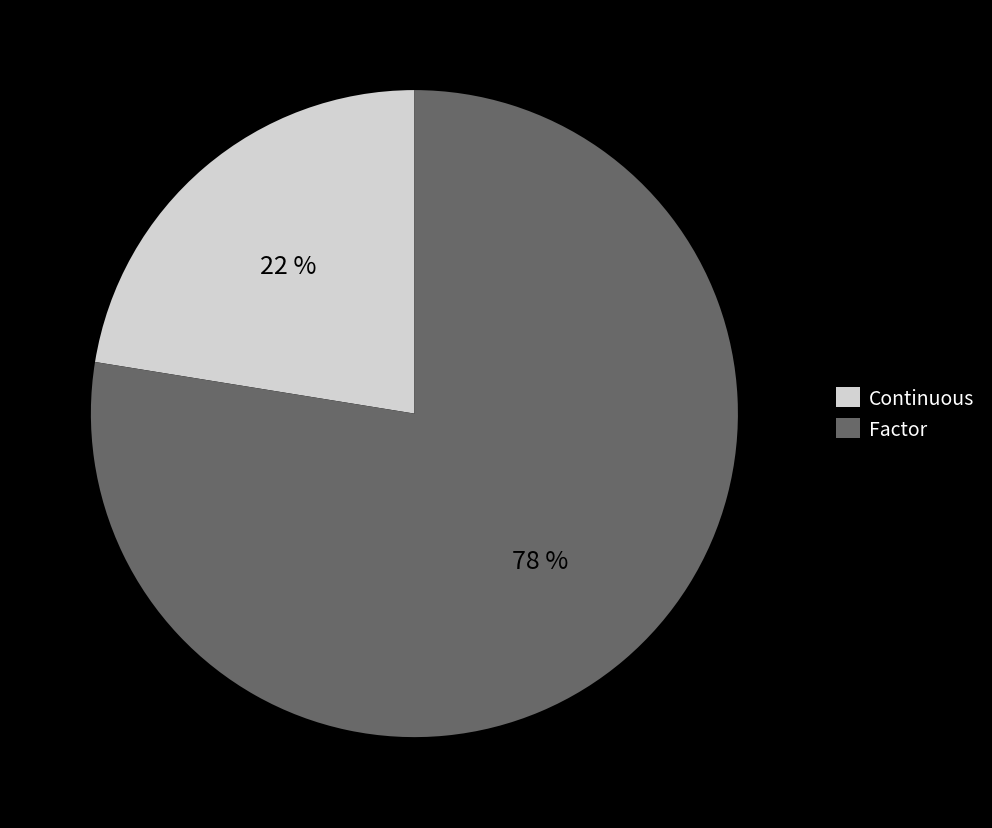

Is it true that Continuous is 22% of the pie?

True